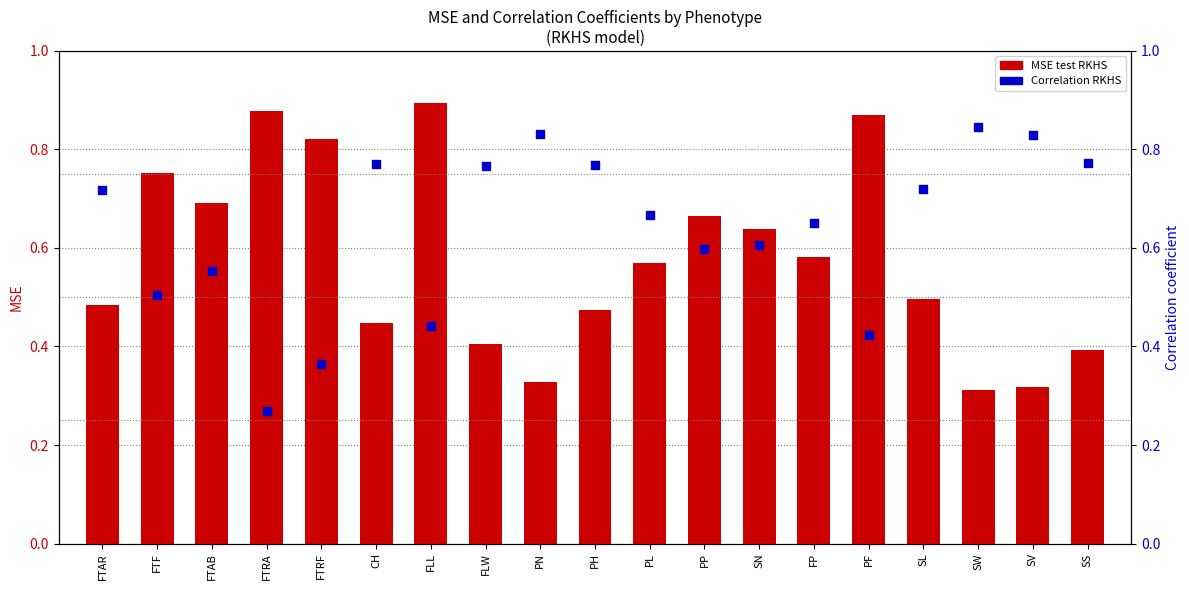

What are all the series names shown in the legend?

MSE test RKHS, Correlation RKHS